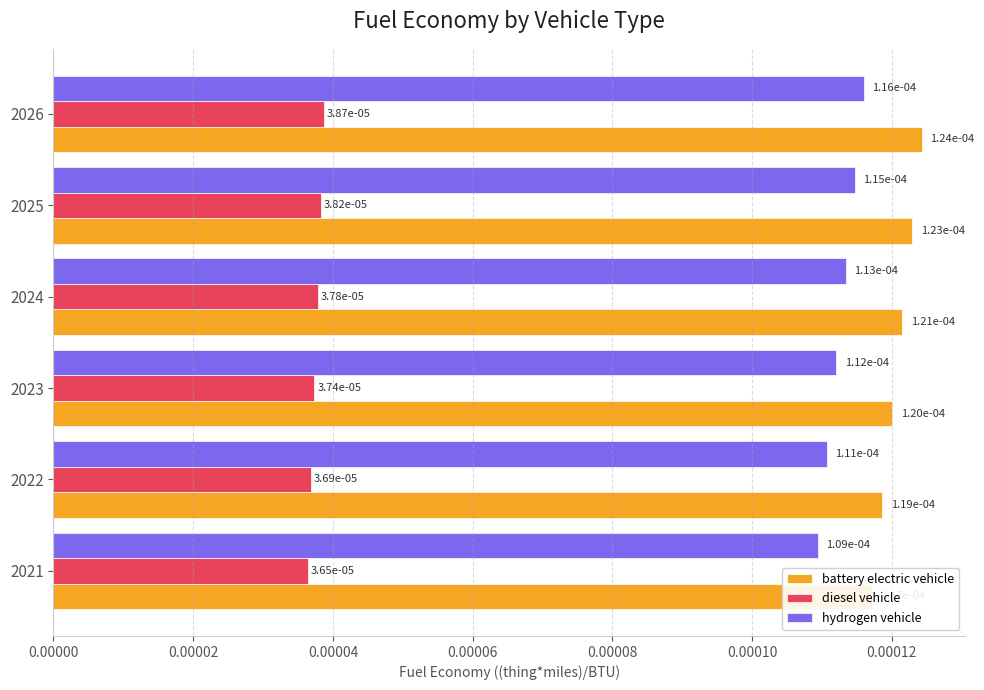

Are the bars horizontal?

Yes